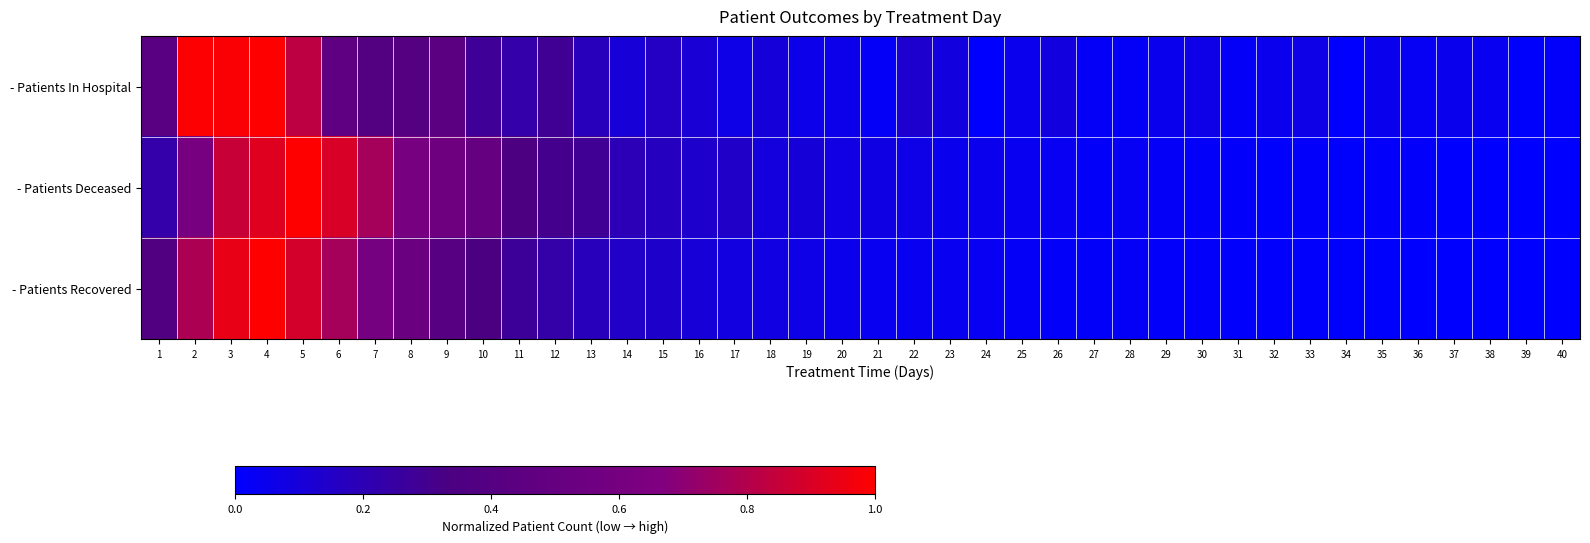

Rank the series by their maximum value, from lowest to highest.

- Patients In Hospital, - Patients Deceased, - Patients Recovered